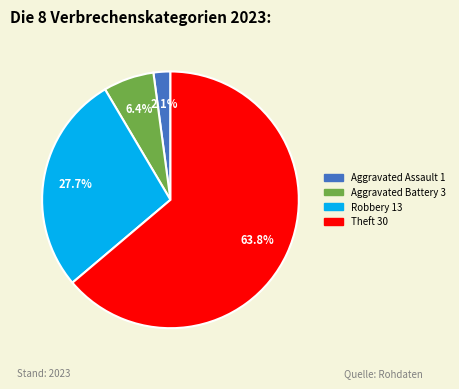

How many segments does this pie chart have?

4